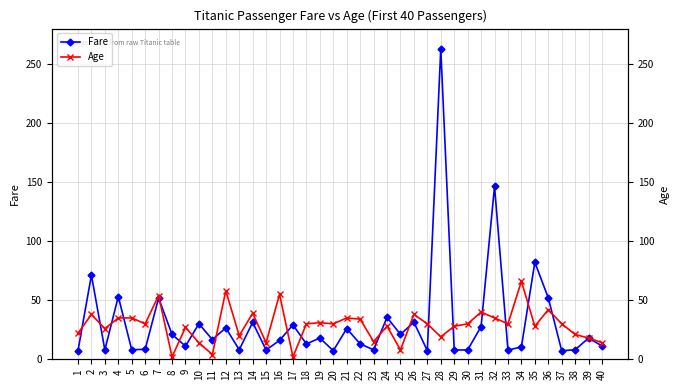

Reading right to left, transcribe all the data shown in this chart.

Fare: 11.2	18.0	8.1	7.2	52.0	82.2	10.5	7.8	146.5	27.7	7.9	7.9	263.0	7.2	31.4	21.1	35.5	8.0	13.0	26.0	7.2	18.0	13.0	29.1	16.0	7.9	31.3	8.1	26.6	16.7	30.1	11.1	21.1	51.9	8.5	8.1	53.1	7.9	71.3	7.2
Age: 14.0	18.0	21.0	30.0	42.0	28.0	66.0	30.0	35.0	40.0	30.0	28.0	19.0	30.0	38.0	8.0	28.0	15.0	34.0	35.0	30.0	31.0	30.0	2.0	55.0	14.0	39.0	20.0	58.0	4.0	14.0	27.0	2.0	54.0	30.0	35.0	35.0	26.0	38.0	22.0